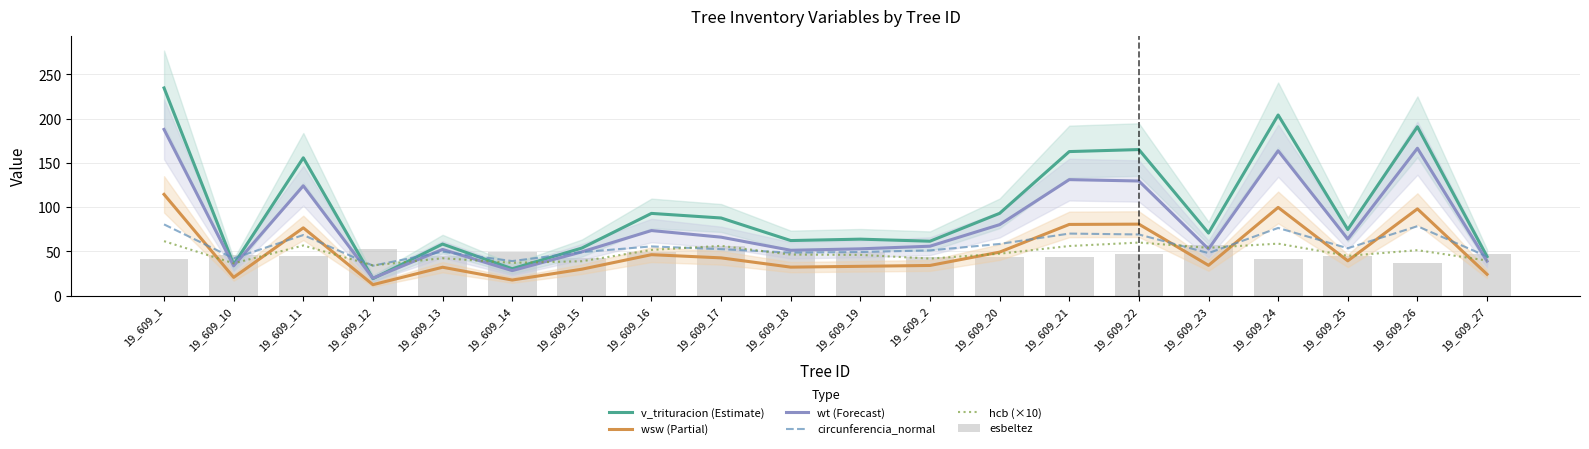

Is the value of v_trituracion (Estimate) at 19_609_14 greater than the value of hcb (×10) at 19_609_23?

No